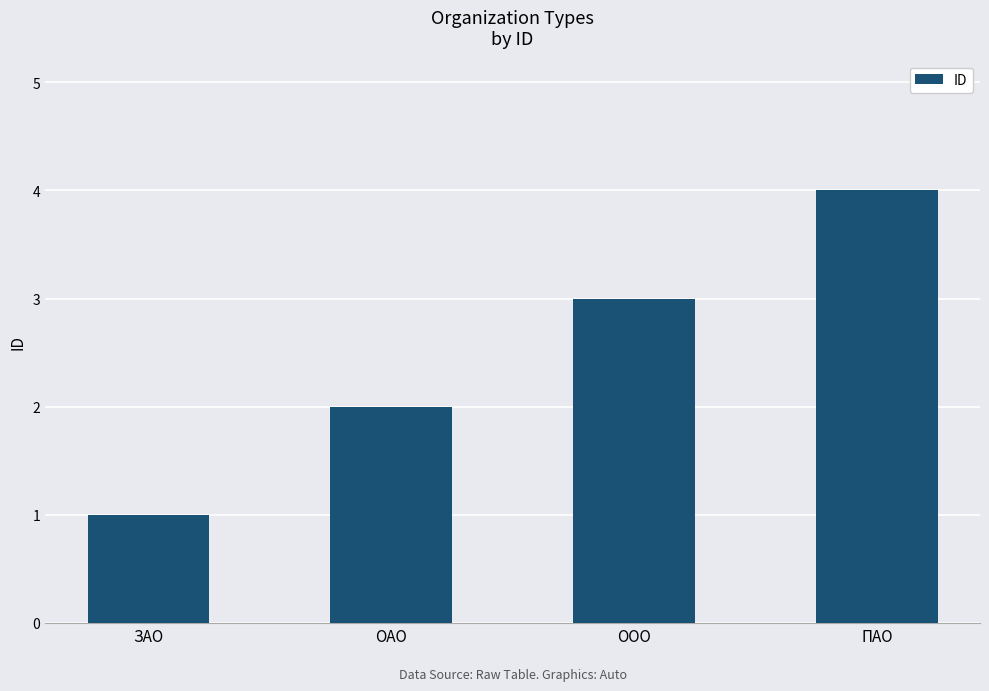

Reading right to left, transcribe all the data shown in this chart.

4	3	2	1